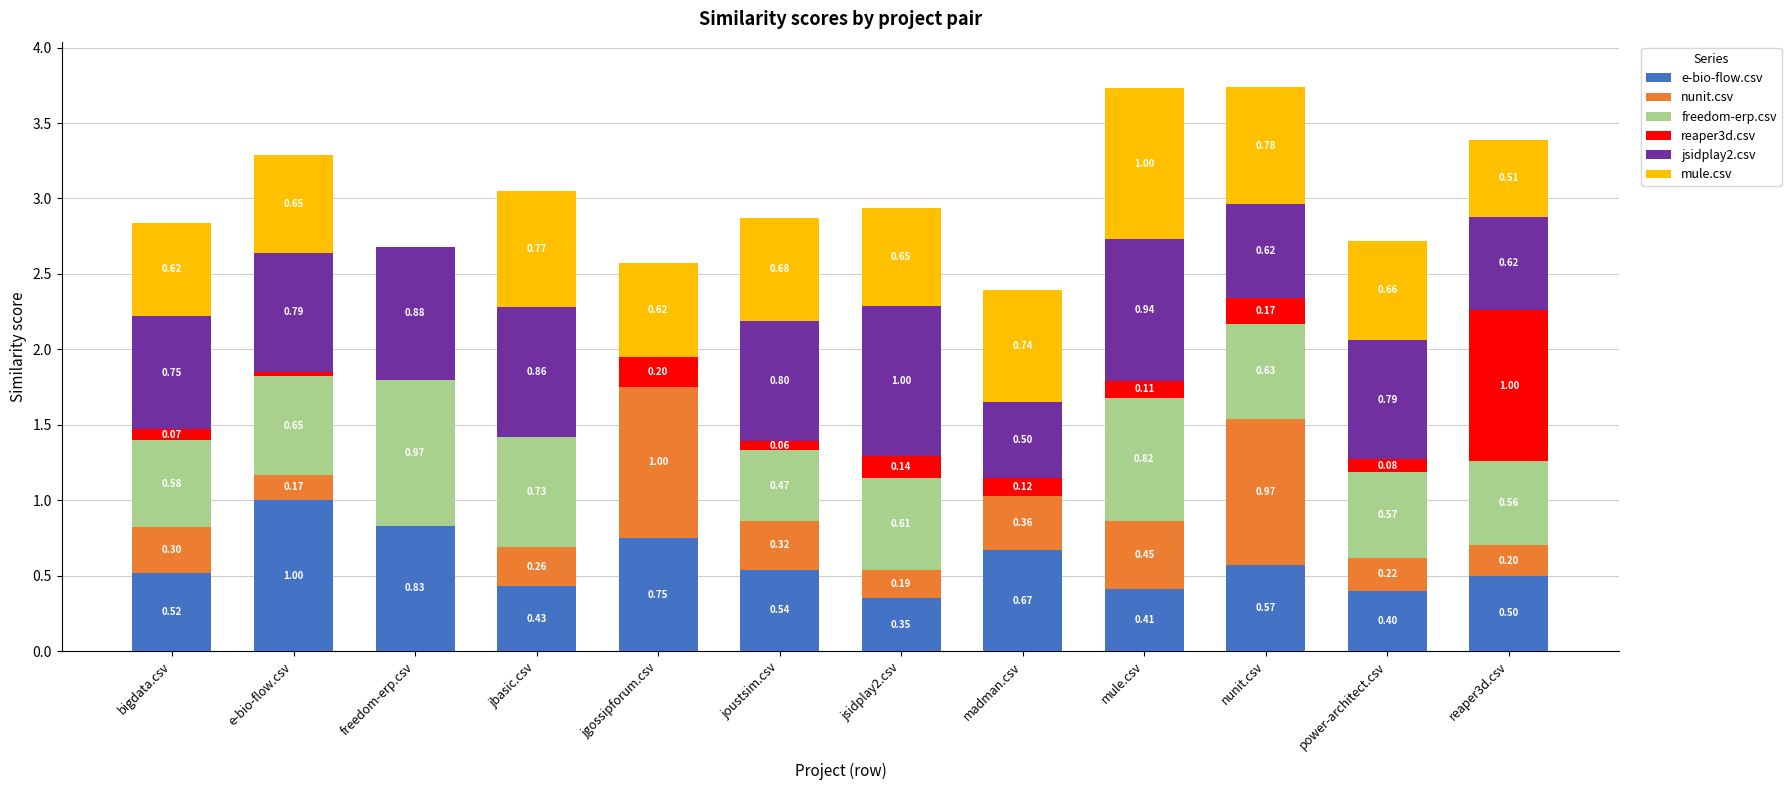

The value of e-bio-flow.csv at joustsim.csv is 0.2. True or false?

False